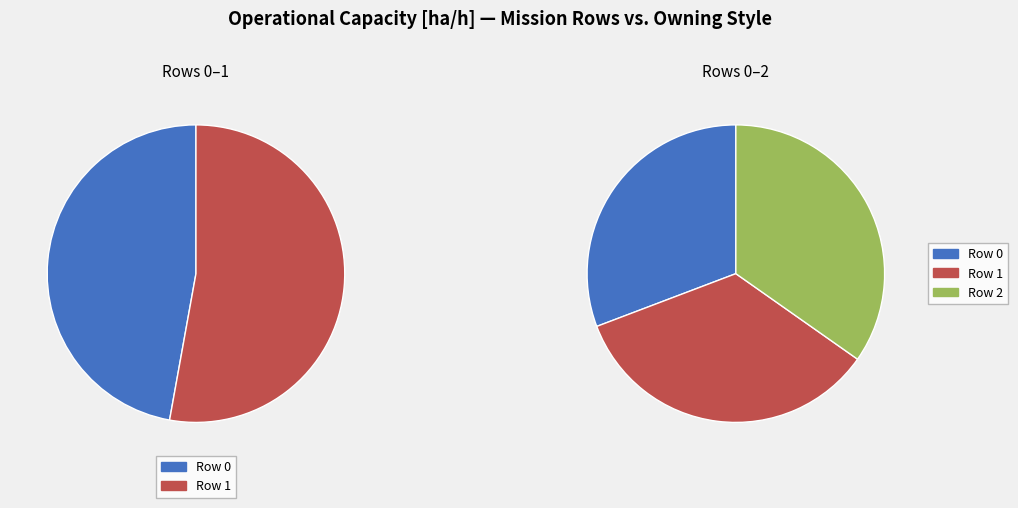

Between Row 2 and Row 1, which is larger?

Row 2